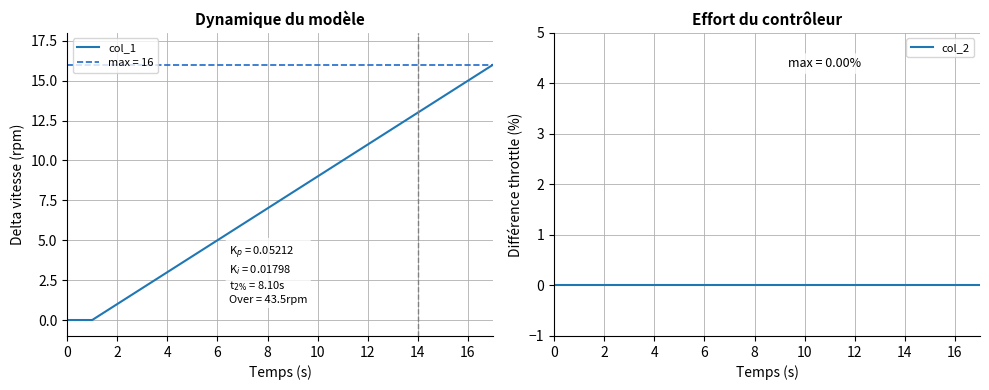

True or false: col_2 and col_1 cross at least once.

False